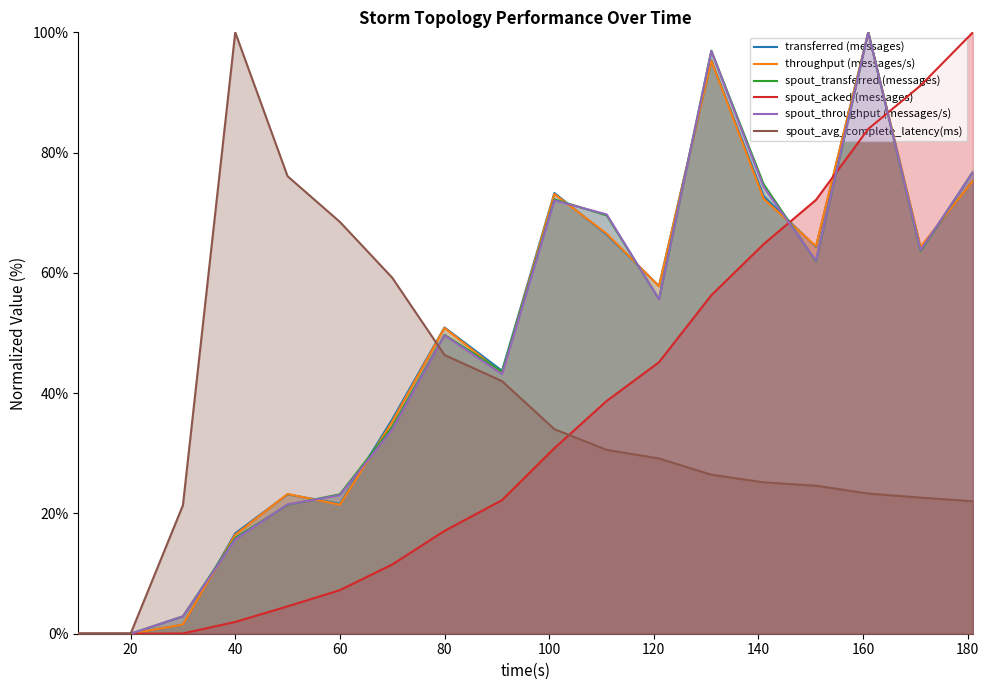

The value of spout_throughput (messages/s) at 60 is 23.0. True or false?

True